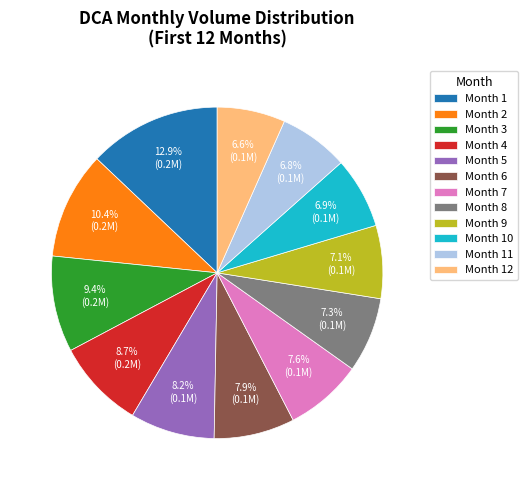

True or false: Month 5 accounts for 8% of the total.

True